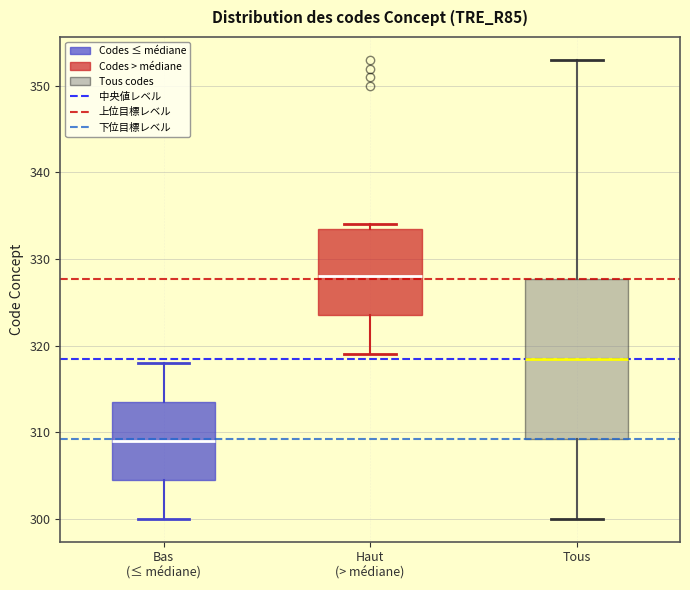

Which box is the tallest, from its lower edge to its upper edge?

Tous